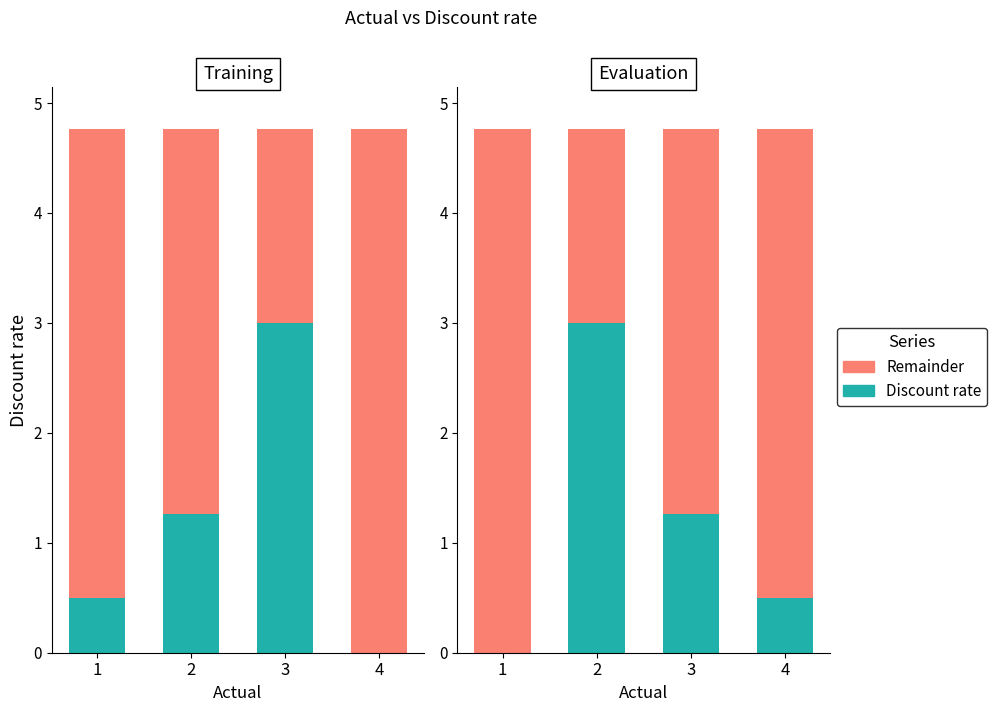

What is the difference between the Remainder values at 4 and 3?

0.8